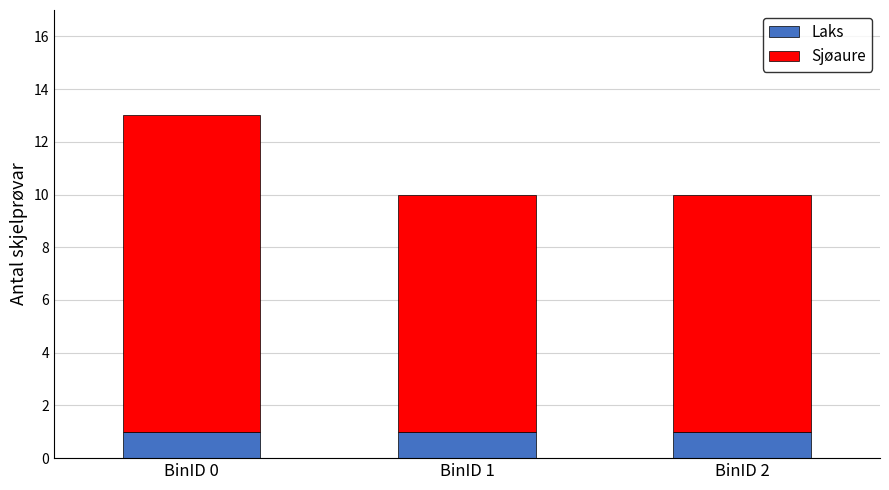

What is the sum of all Laks values?

3